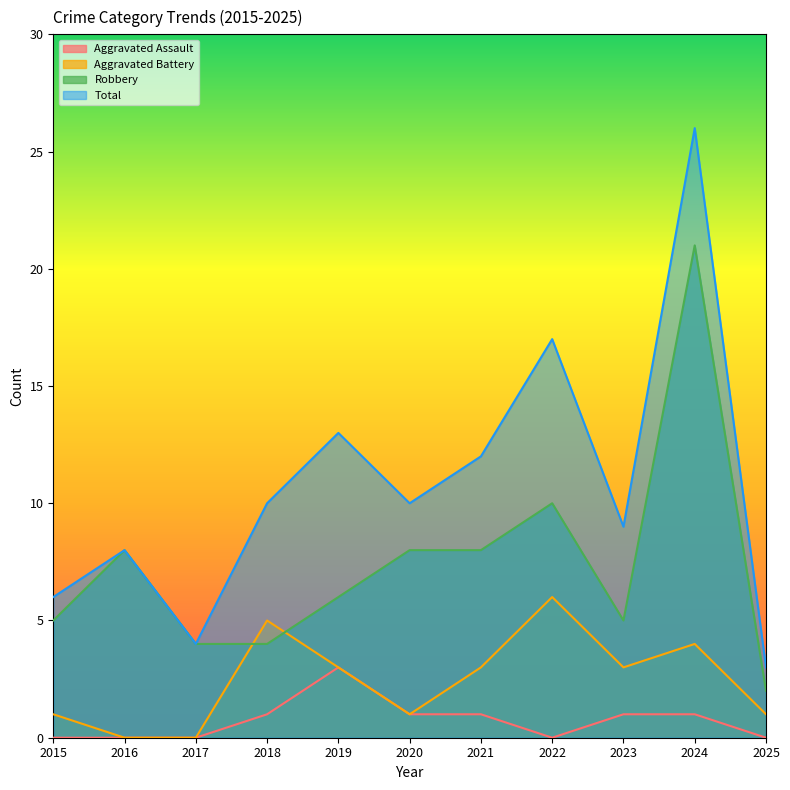

Which series has the widest spread of values?

Total